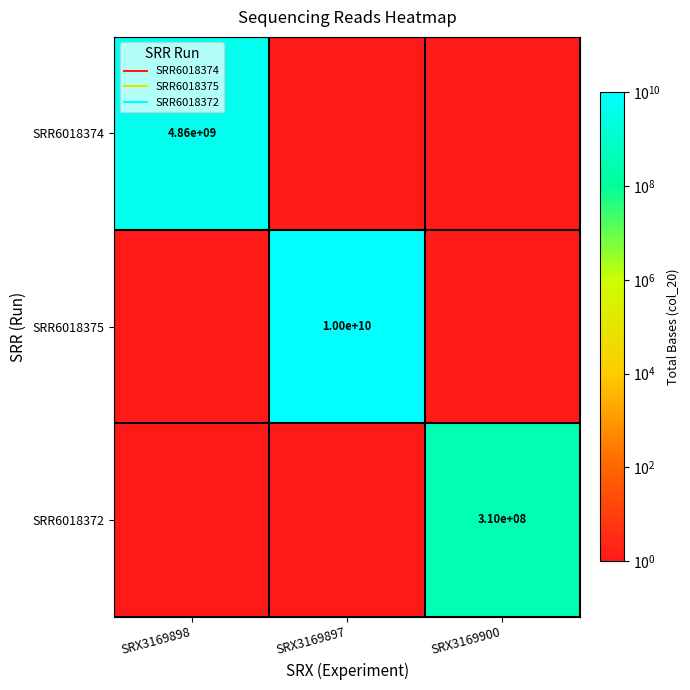

True or false: SRR6018374 has a value of 2 at SRX3169900.

False